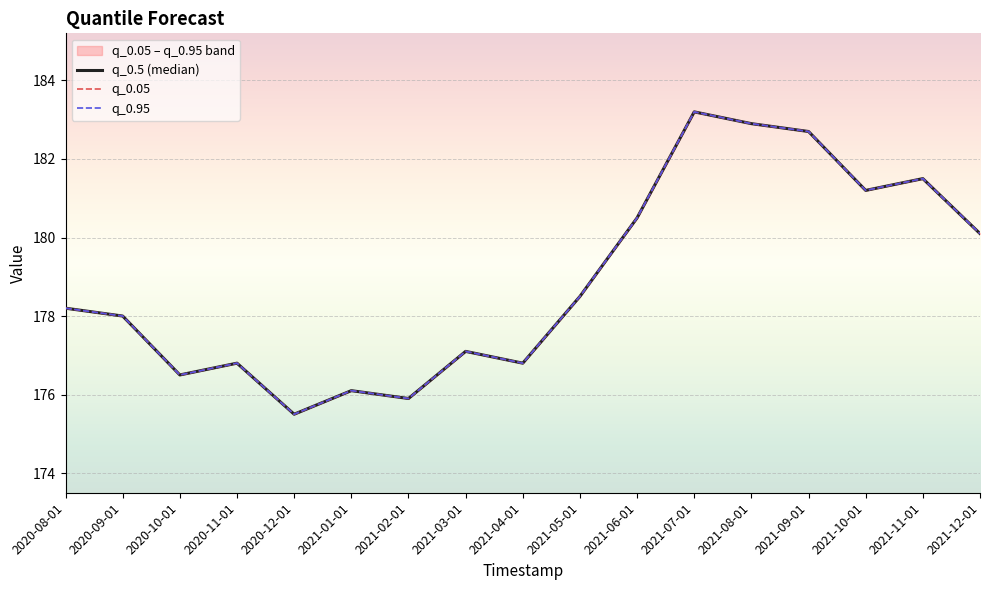

Reading left to right, extract all data points from this chart.

q_0.5 (median): 178.2	178.0	176.5	176.8	175.5	176.1	175.9	177.1	176.8	178.5	180.5	183.2	182.9	182.7	181.2	181.5	180.1
q_0.05: 178.2	178.0	176.5	176.8	175.5	176.1	175.9	177.1	176.8	178.5	180.5	183.2	182.9	182.7	181.2	181.5	180.1
q_0.95: 178.2	178.0	176.5	176.8	175.5	176.1	175.9	177.1	176.8	178.5	180.5	183.2	182.9	182.7	181.2	181.5	180.1